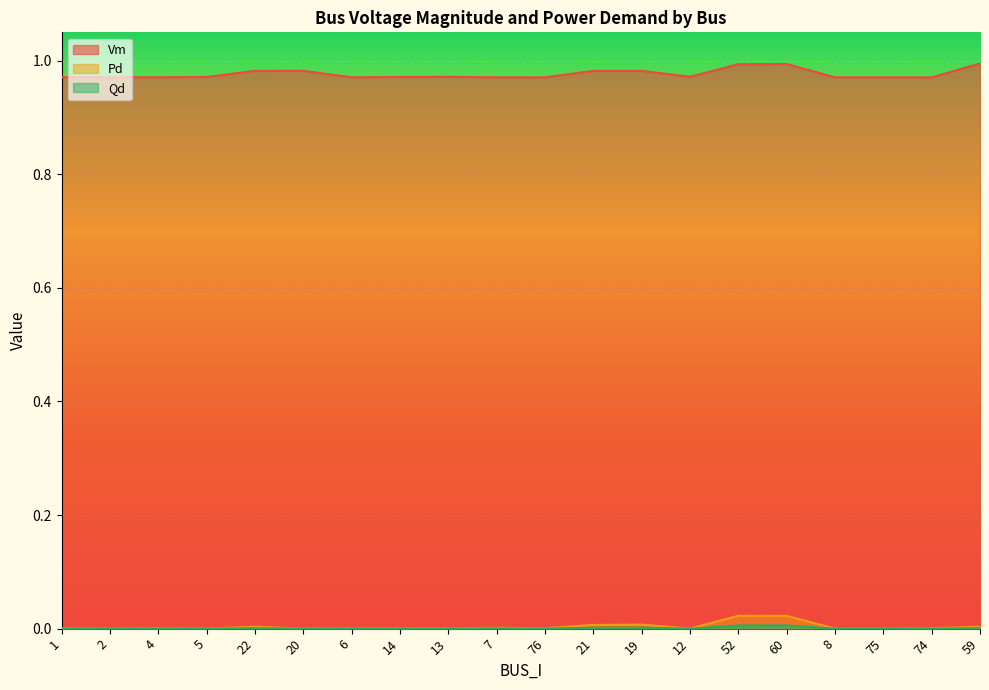

List the labels in order of Pd value, largest first.

52, 60, 19, 21, 22, 59, 7, 74, 4, 76, 14, 13, 1, 6, 2, 5, 20, 12, 8, 75